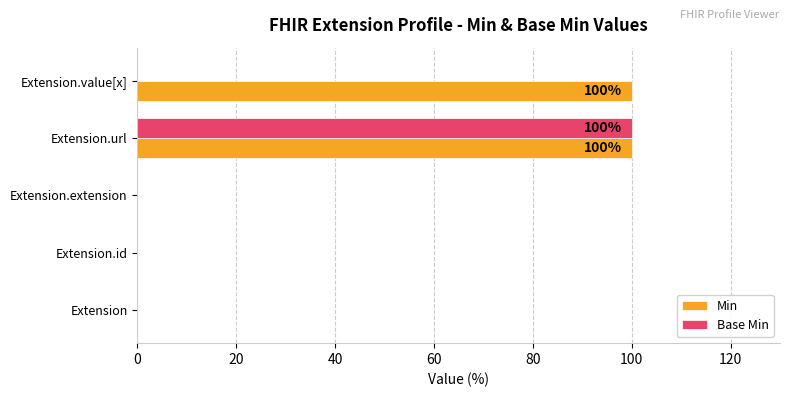

What is the sum of the Min values at Extension.url and Extension.value[x]?

200